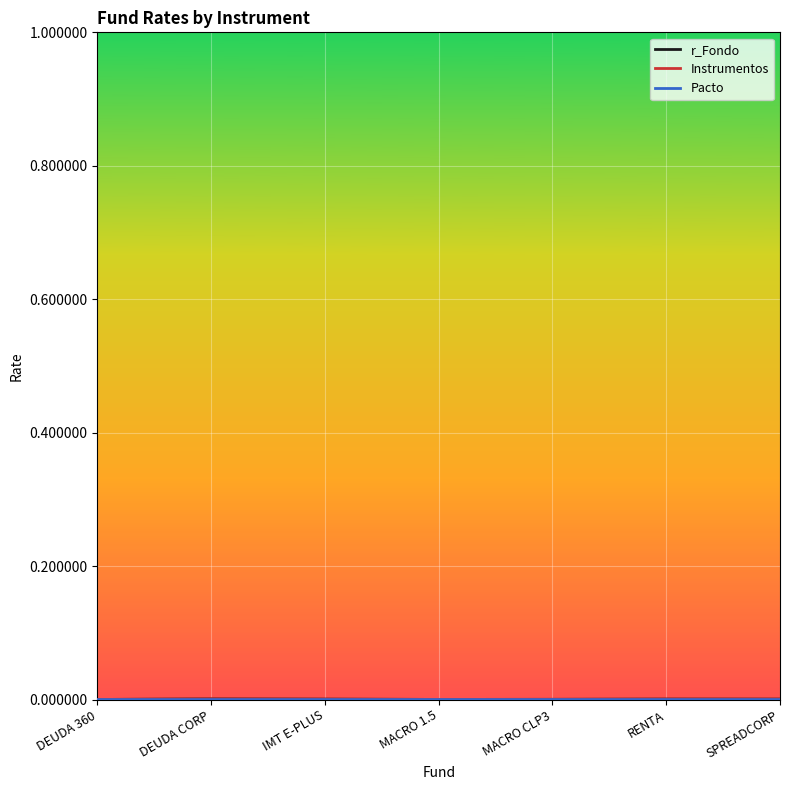

Does the chart have visible grid lines?

Yes